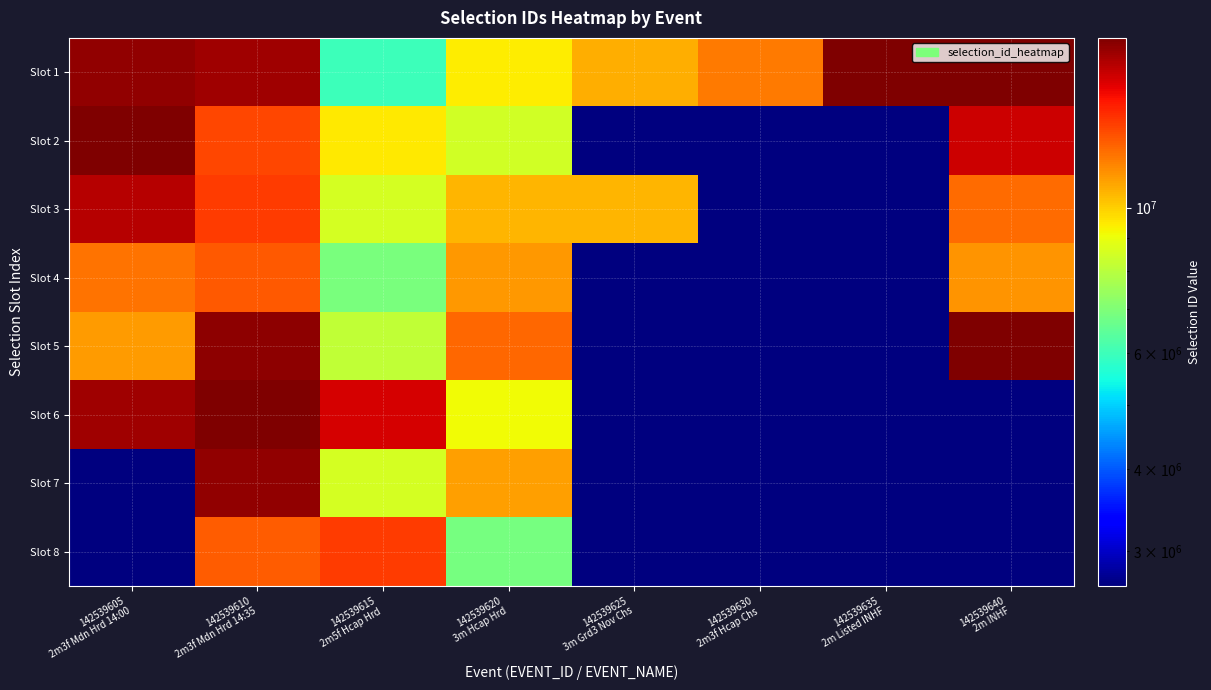

Which series has the largest total across all categories?

Slot 1